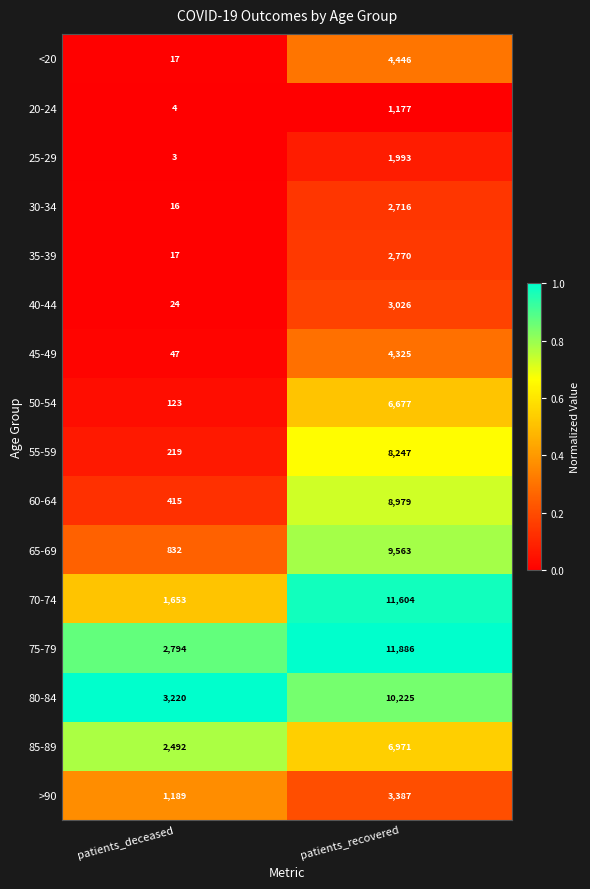

Rank the series by their maximum value, from lowest to highest.

20-24, 25-29, 30-34, 35-39, 40-44, >90, 45-49, <20, 50-54, 85-89, 55-59, 60-64, 65-69, 80-84, 70-74, 75-79